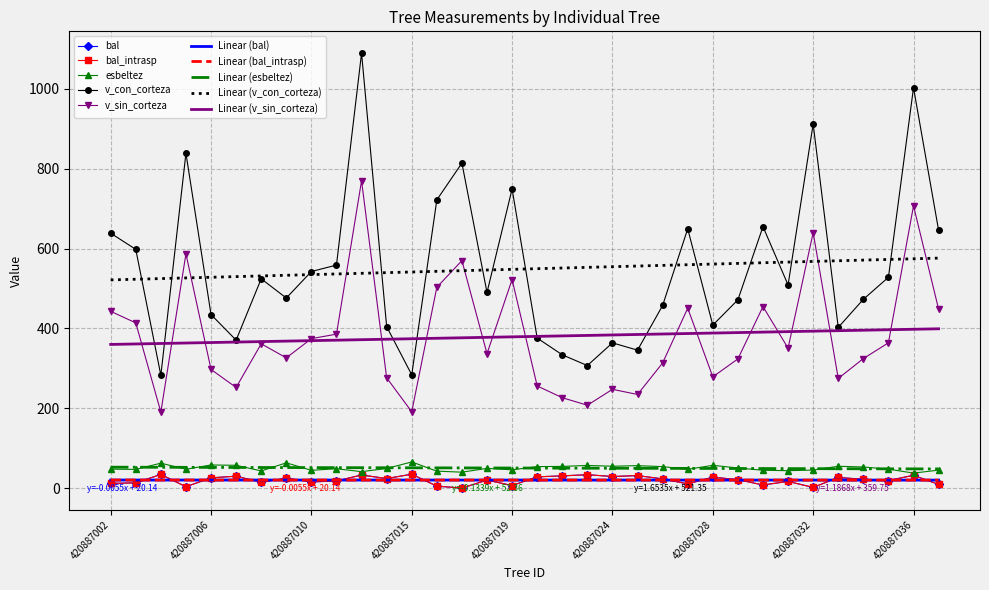

What are all the series names shown in the legend?

bal, bal_intrasp, esbeltez, v_con_corteza, v_sin_corteza